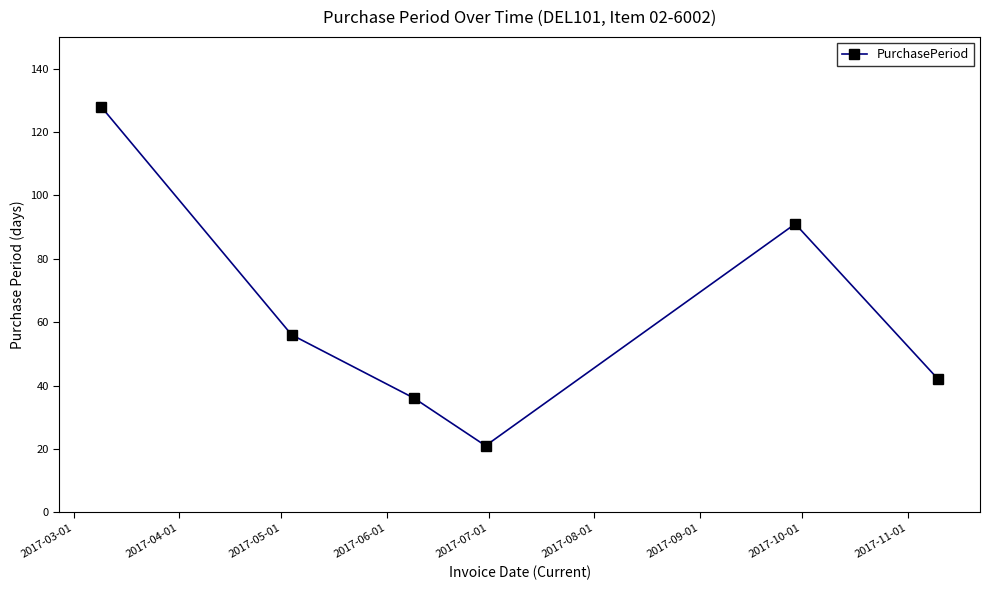

How many interior local peaks (higher than both neighbors) does the data have?

1